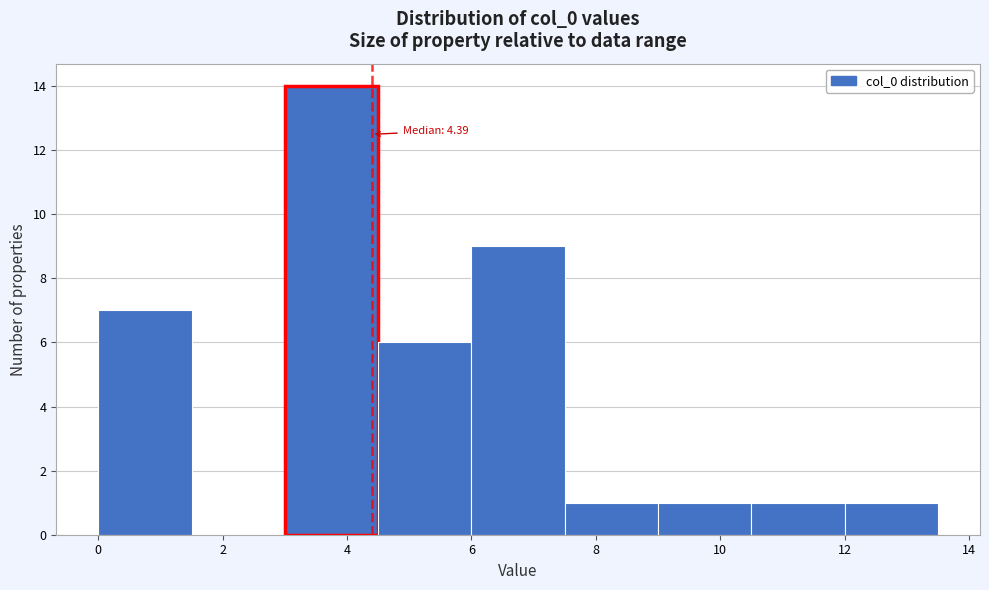

Over which range of the x-axis is the bar tallest?

3.0 to 4.5